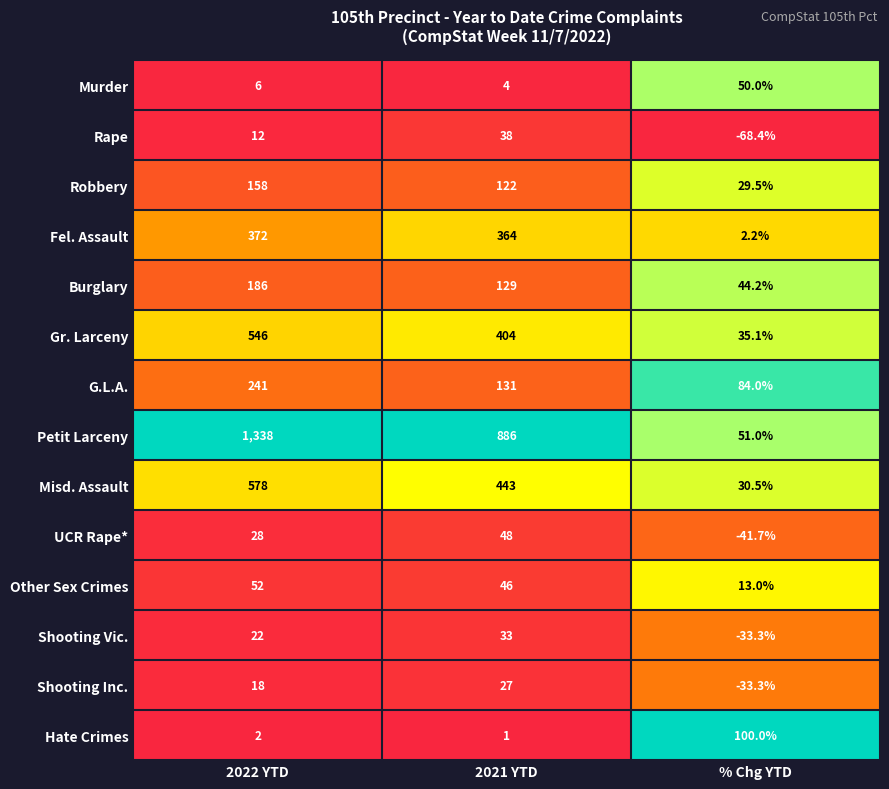

Rank the series by their maximum value, from lowest to highest.

Shooting Inc., Shooting Vic., Rape, UCR Rape*, Murder, Other Sex Crimes, Hate Crimes, Robbery, Burglary, G.L.A., Fel. Assault, Gr. Larceny, Misd. Assault, Petit Larceny